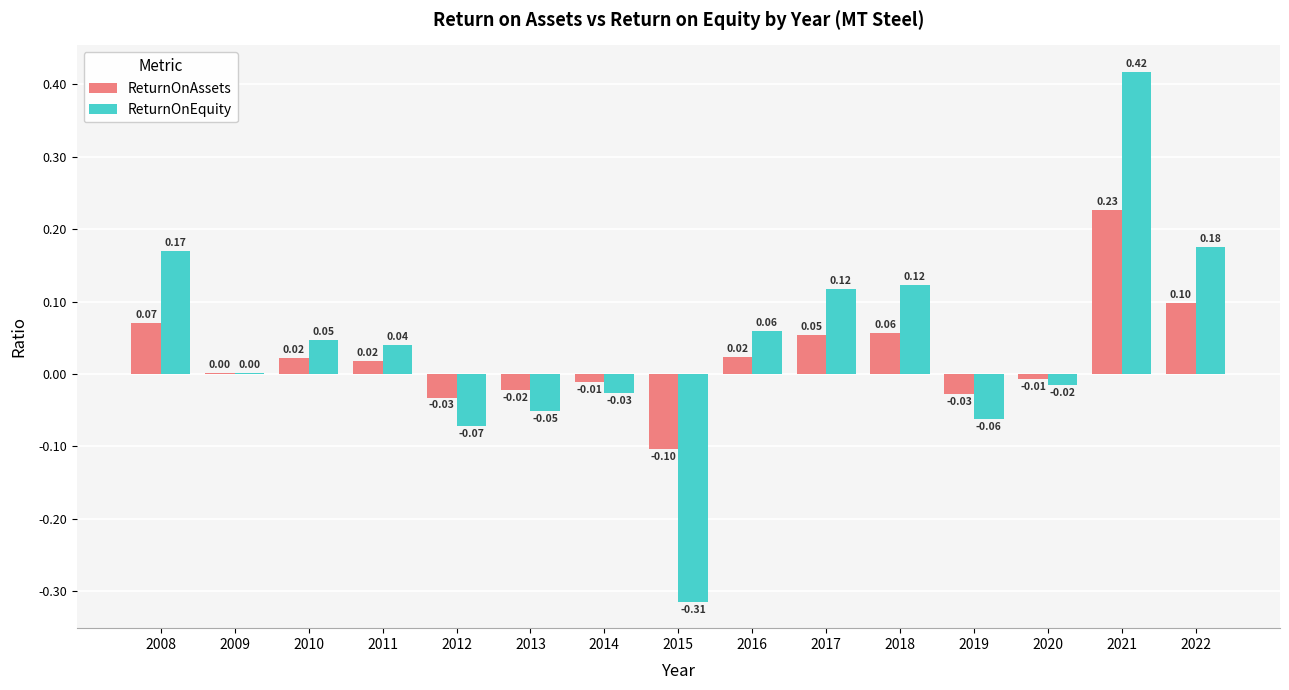

Count the number of categories in the chart.

15